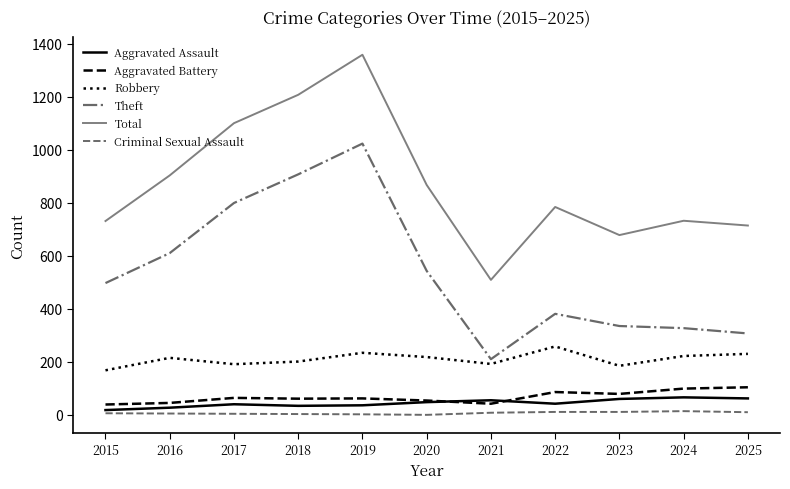

Is the value of Total at 2017 greater than the value of Aggravated Assault at 2015?

Yes